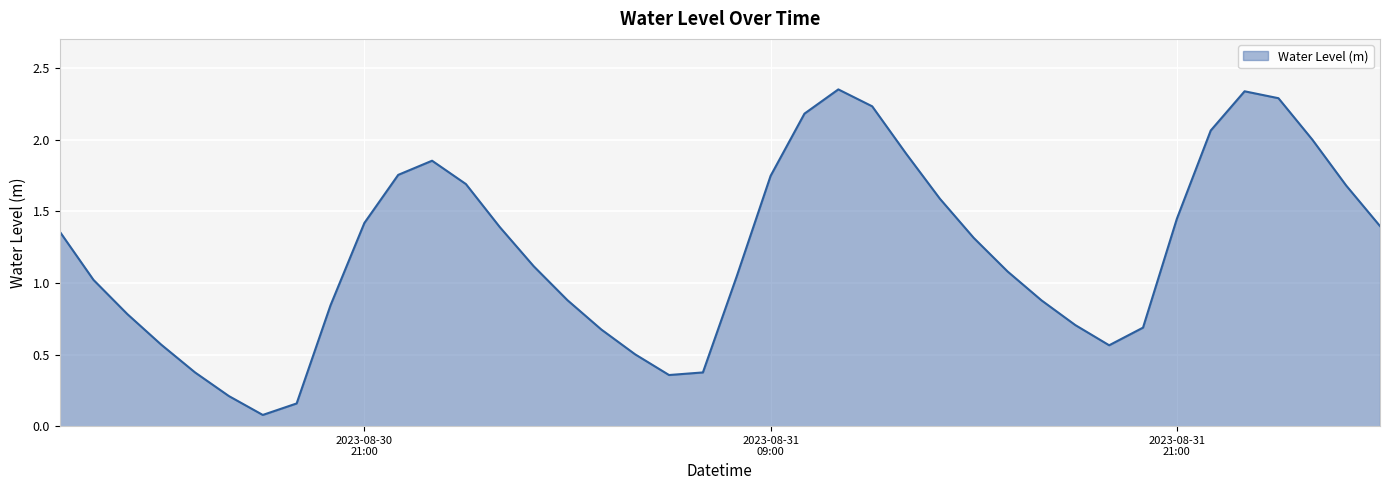

How many lines are shown in the chart?

1